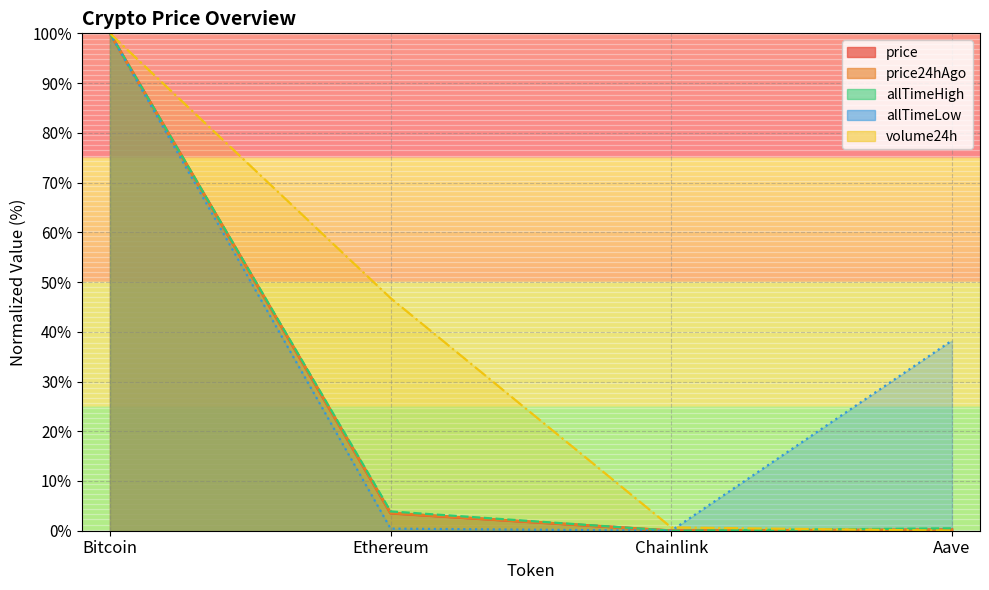

At how many categories does at least one series exceed 1?

3